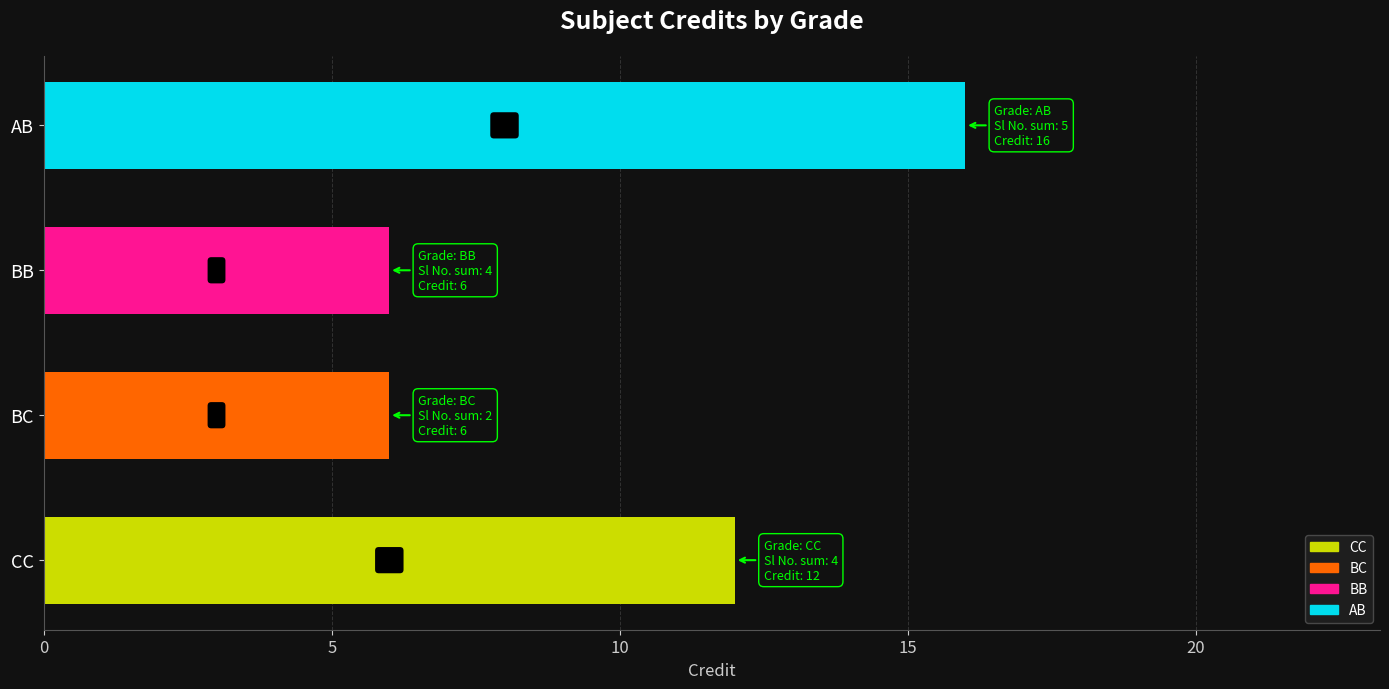

Reading bottom to top, list all the values displayed in this chart.

CC=12	BC=6	BB=6	AB=16